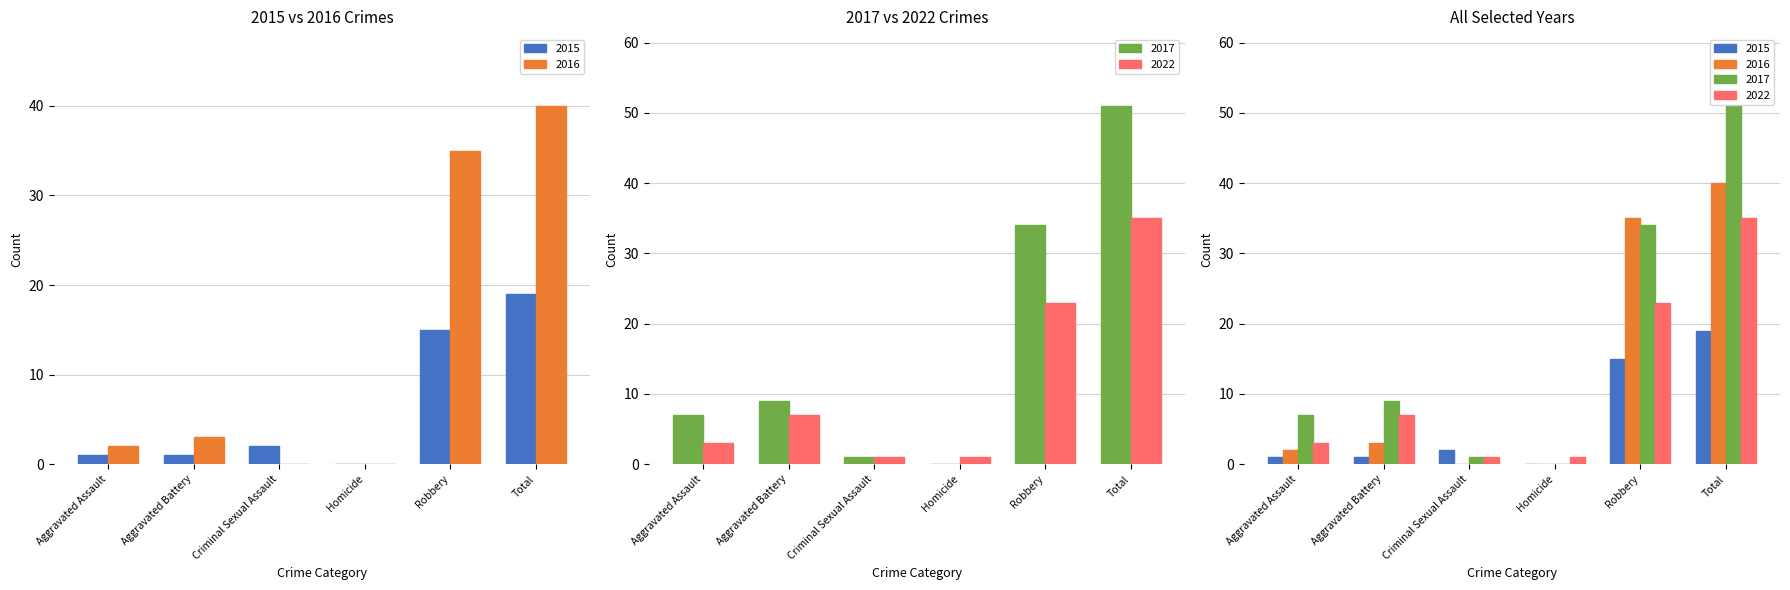

What is the total value across all series at Criminal Sexual Assault?

4